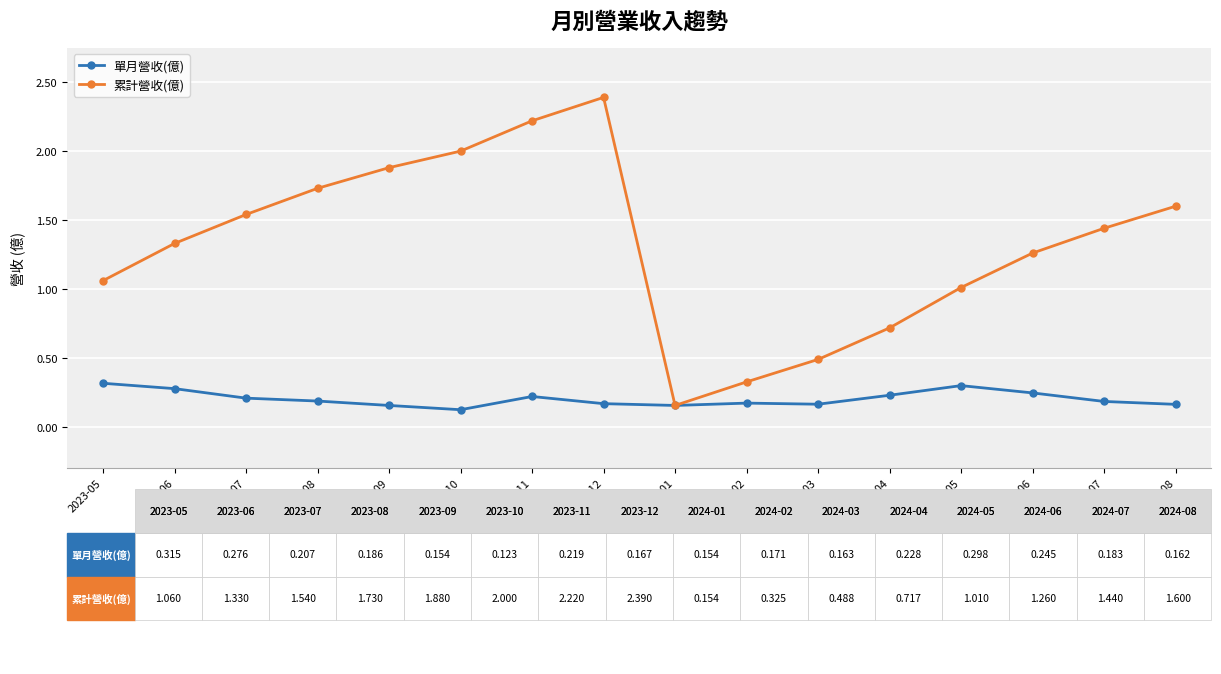

At which label is 累計營收(億) closest to 1?

2024-05